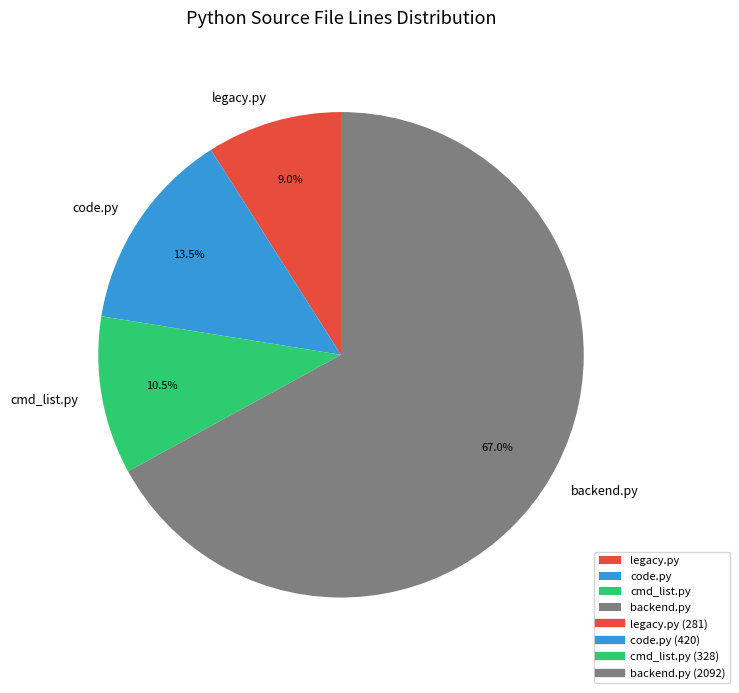

Which has a higher value, backend.py or legacy.py?

backend.py